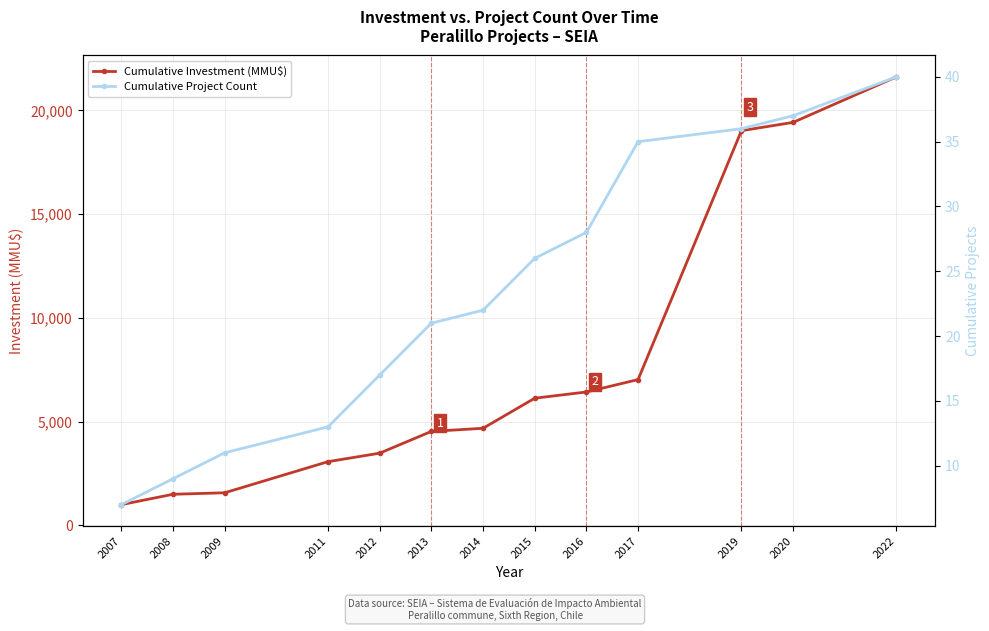

Is this an area chart (filled region under the line)?

No